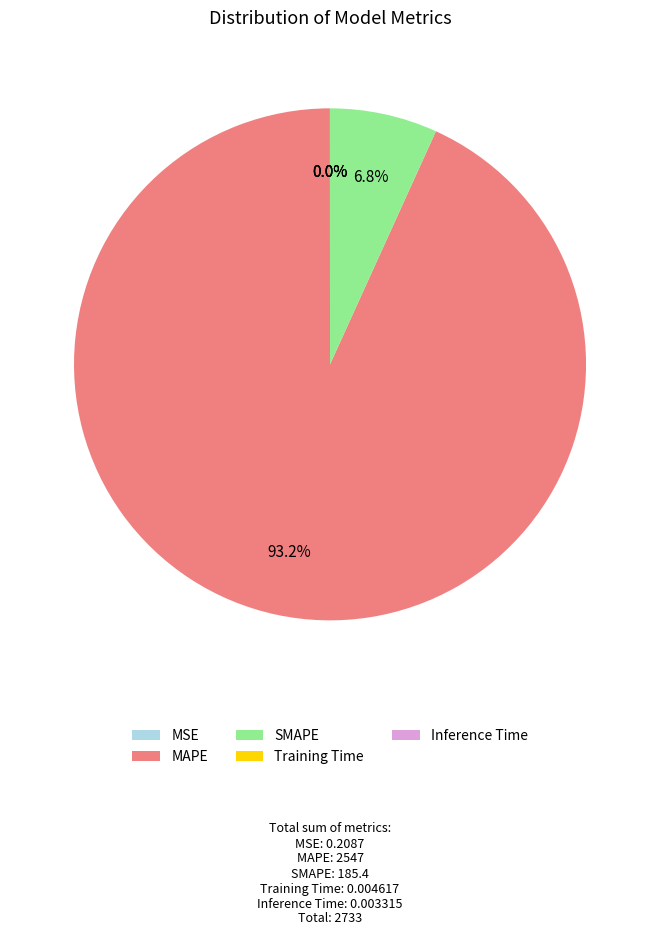

Do SMAPE and MAPE together represent more than half of the pie?

Yes